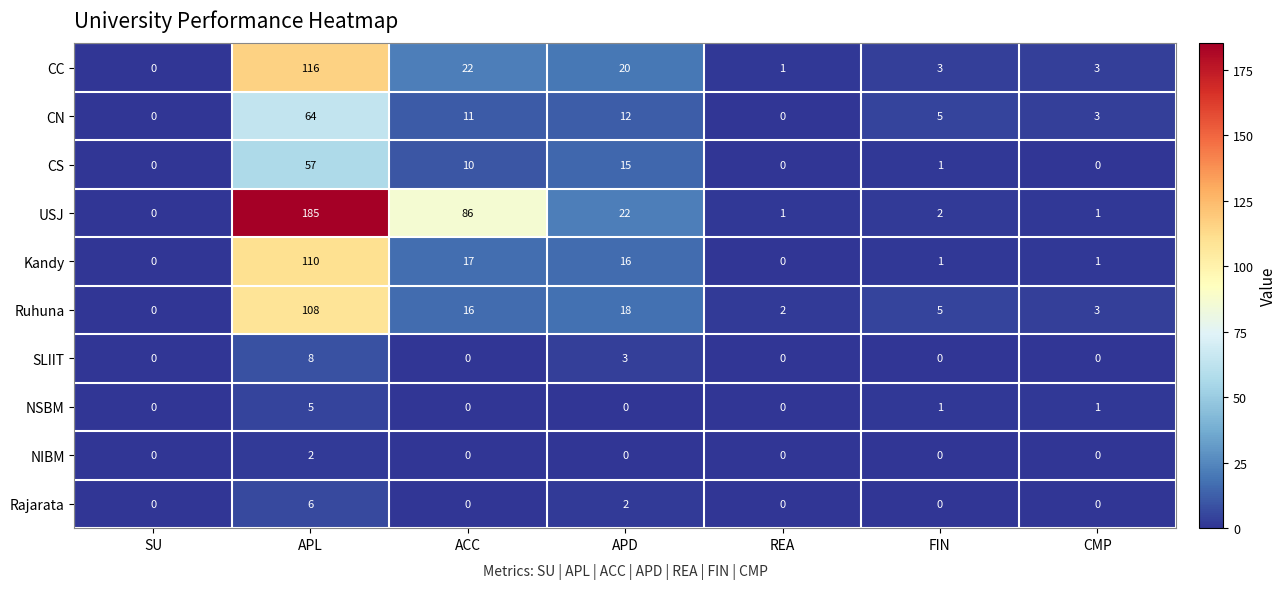

At which label is SLIIT closest to 4?

APD